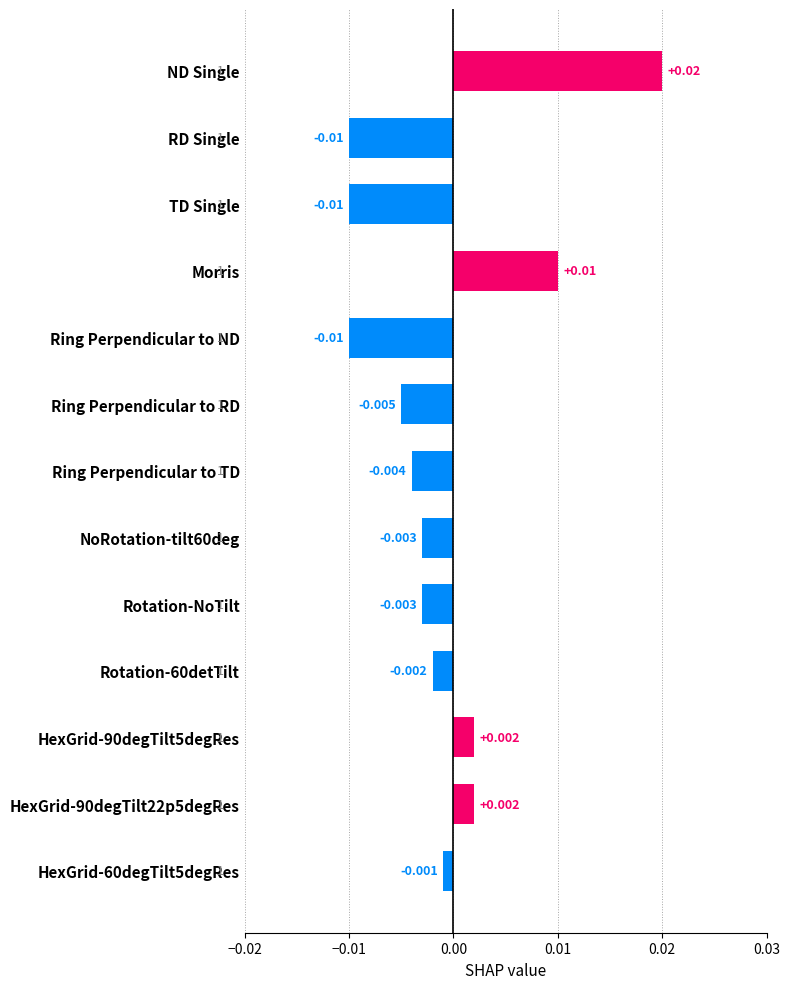

How many categories are shown in the chart?

13